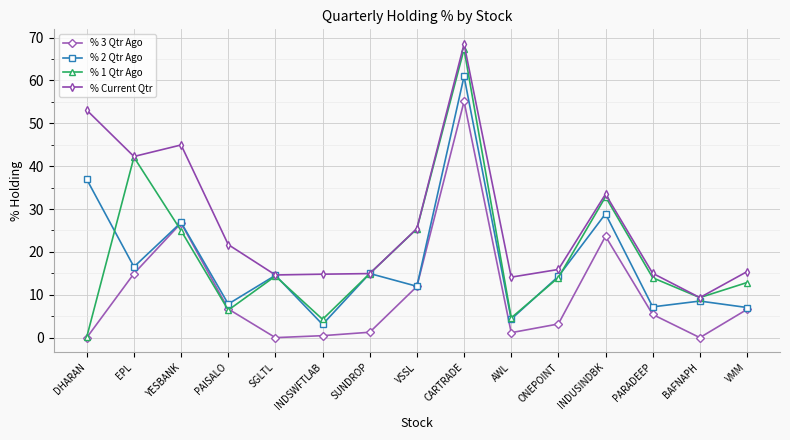

What is the spread (max minus min) of values at PAISALO?

15.3